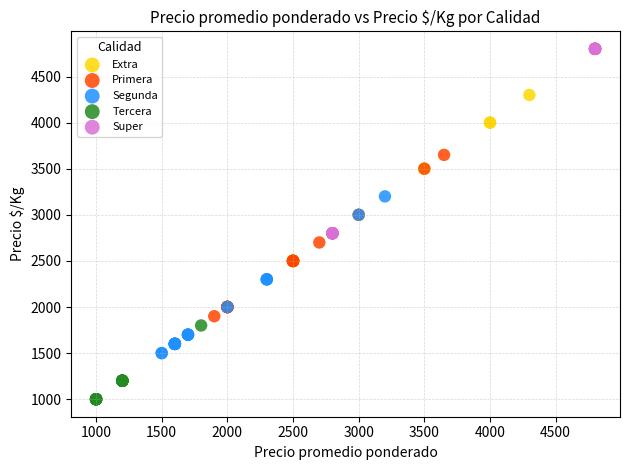

Which series reaches the maximum Y coordinate?

Super